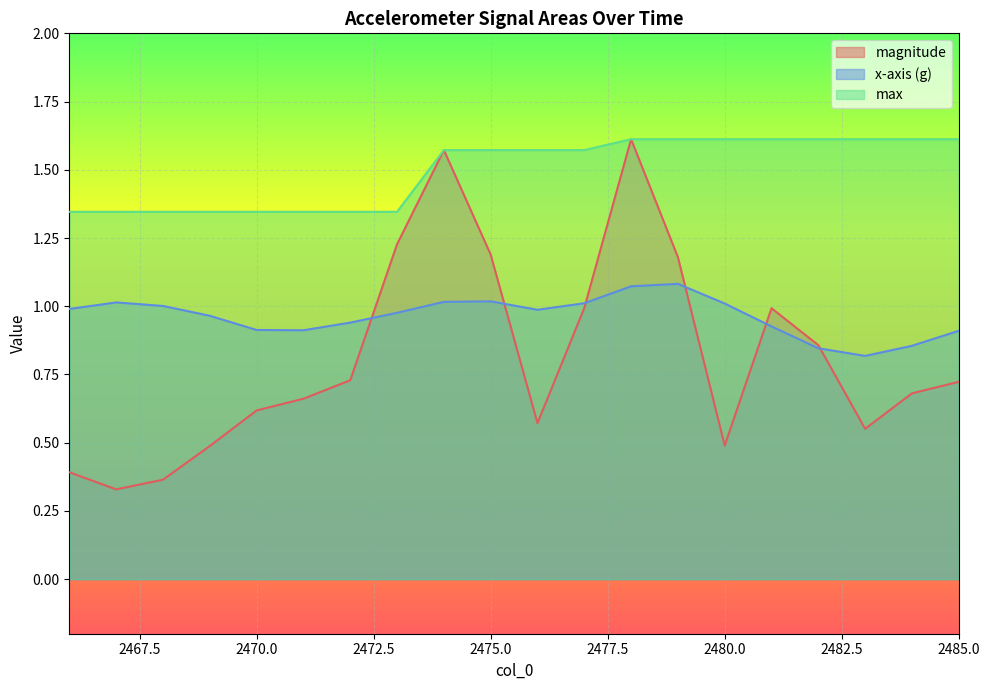

What is the value of the x-axis (g) point at the 20th from the left?

0.9